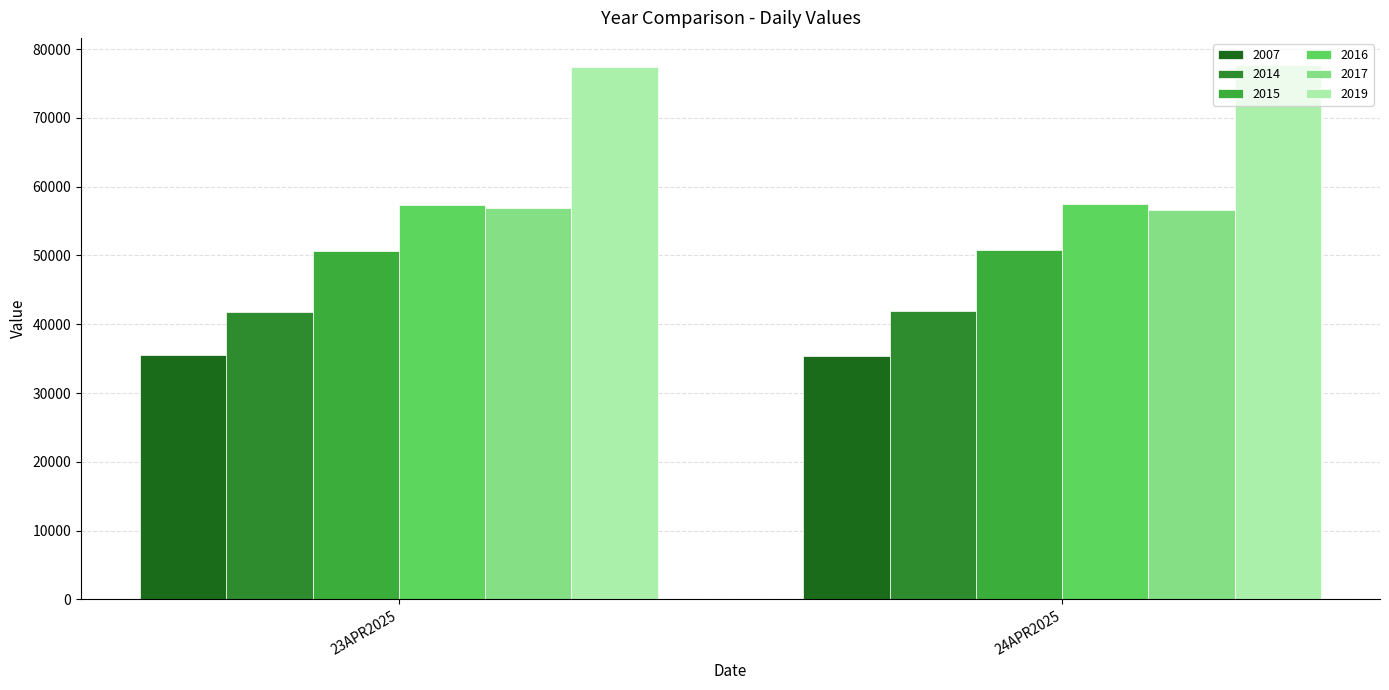

What is the difference between the maximum and minimum values in the 2017 series?

241